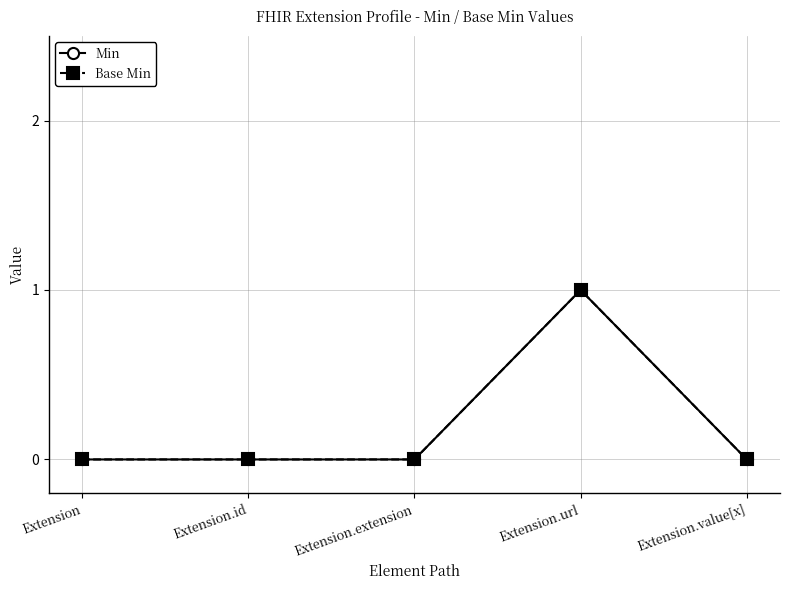

How many Base Min values are between 0 and 1?

5